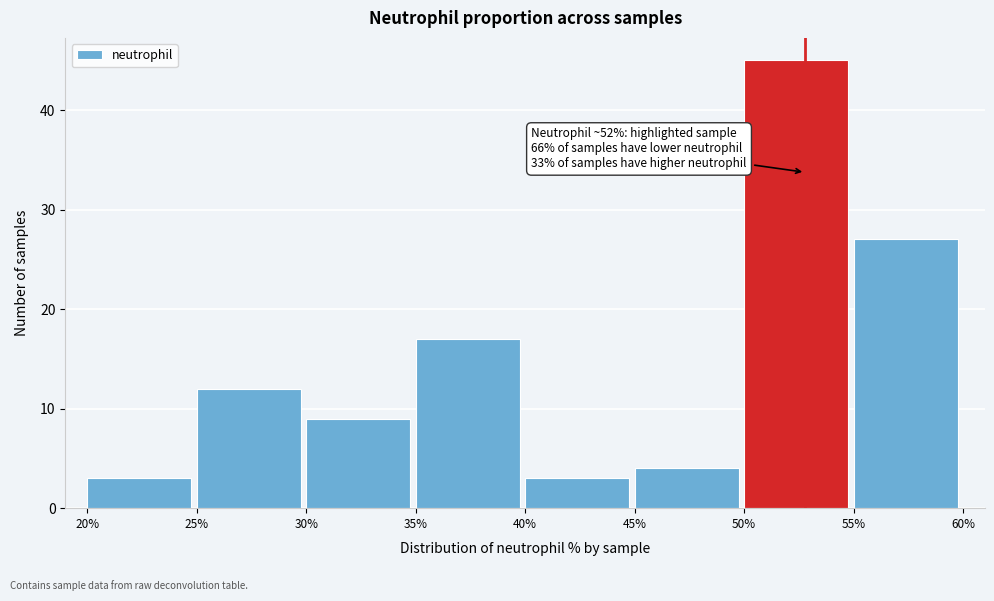

Over which range of the x-axis is the bar tallest?

50% to 55%